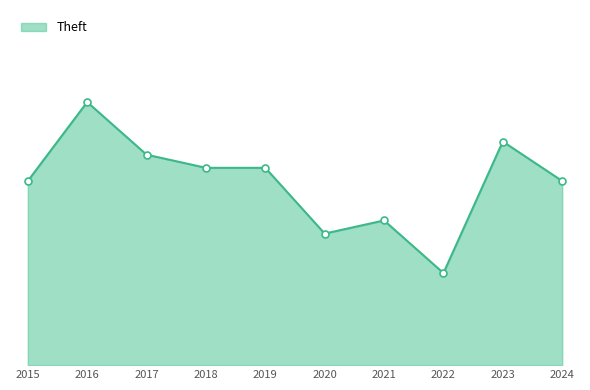

Approximately how many times larger is the value at 2015 compared to 2023?

0.8